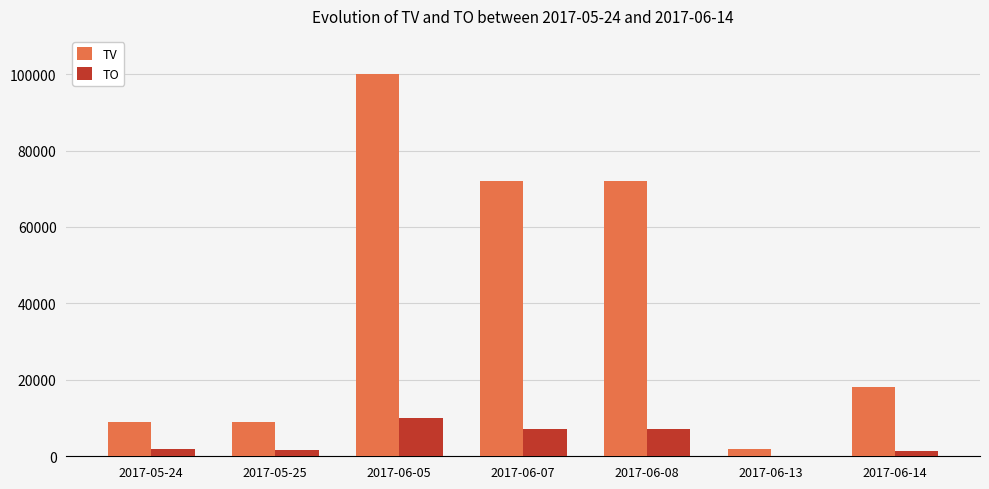

Is the value of TO at 2017-06-13 greater than the value of TV at 2017-05-24?

No